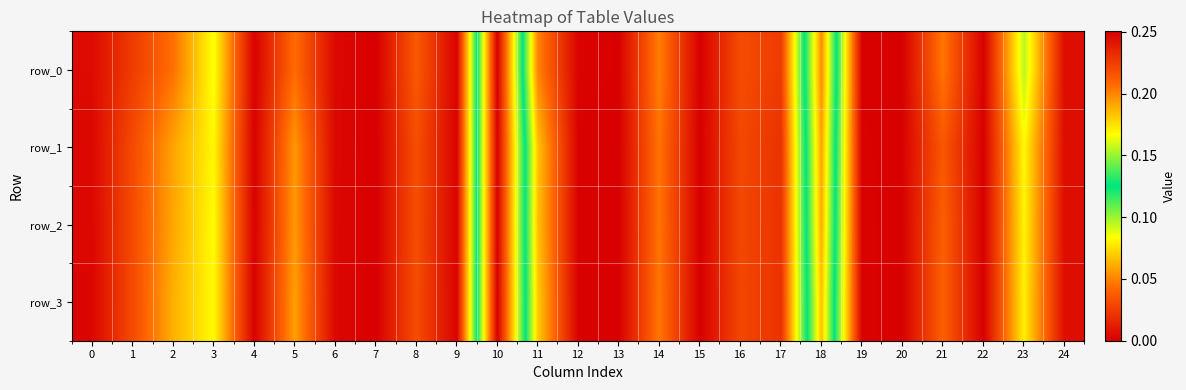

Which series changed the most between 17 and 21?

row_0